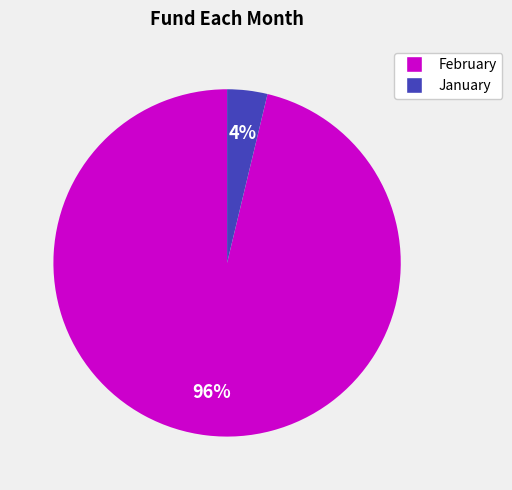

The January slice represents 4% of the pie. True or false?

True